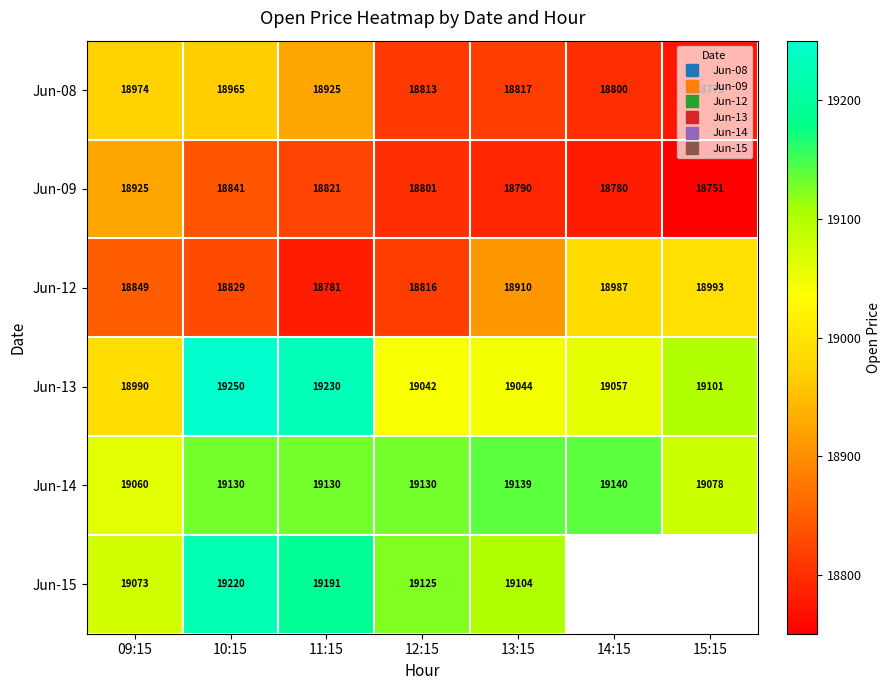

Between 10:15 and 14:15, which series saw the biggest shift?

Jun-13